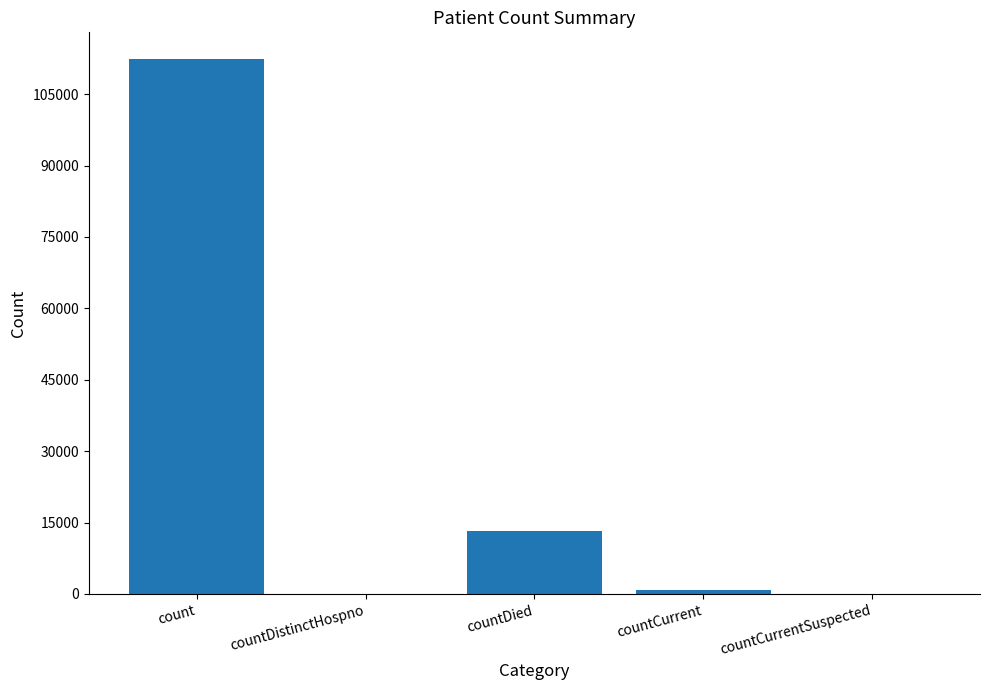

Between count and countDistinctHospno, which is larger?

count